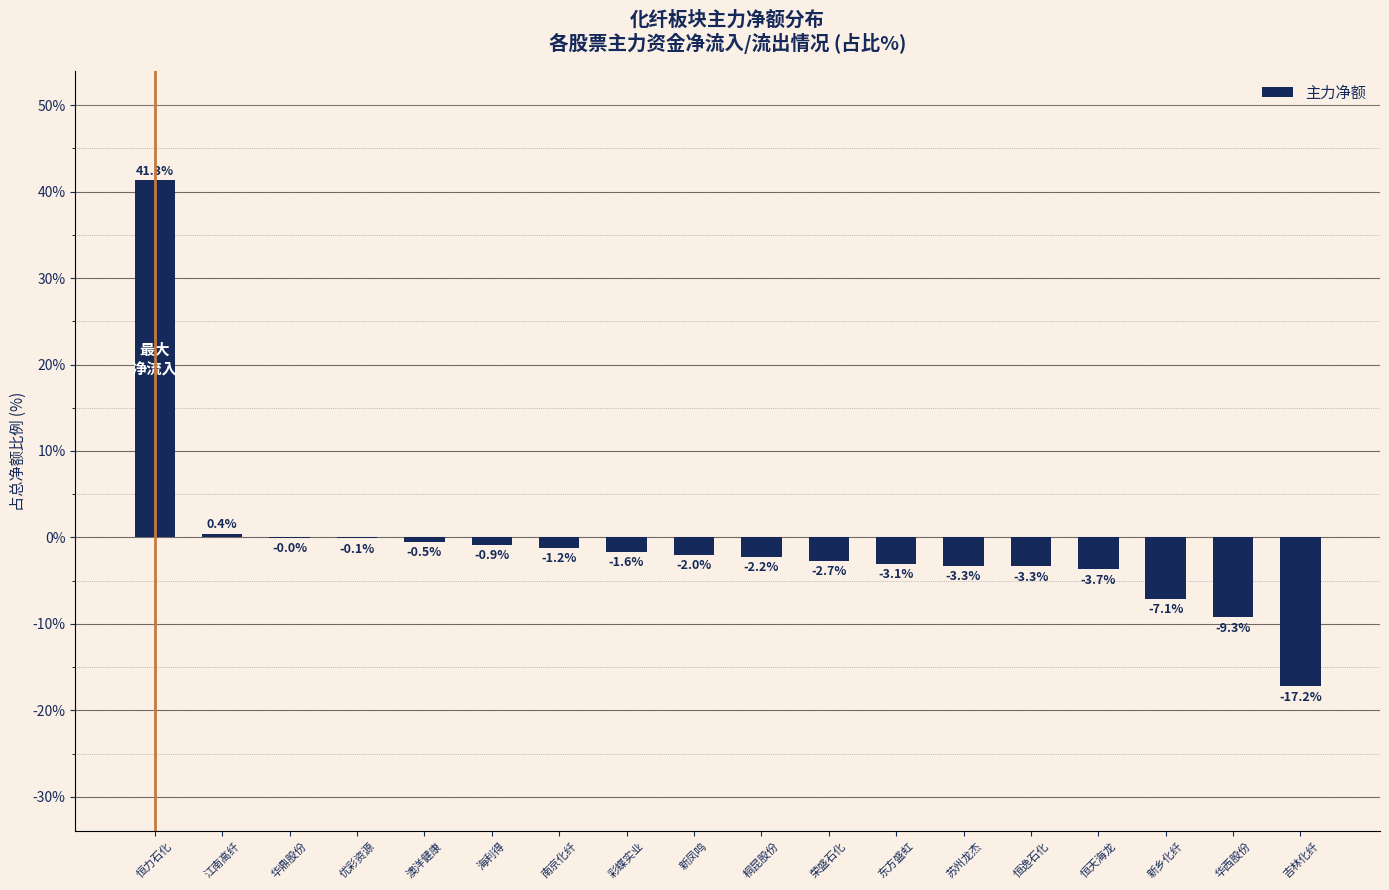

Which category has the highest value across all series?

恒力石化